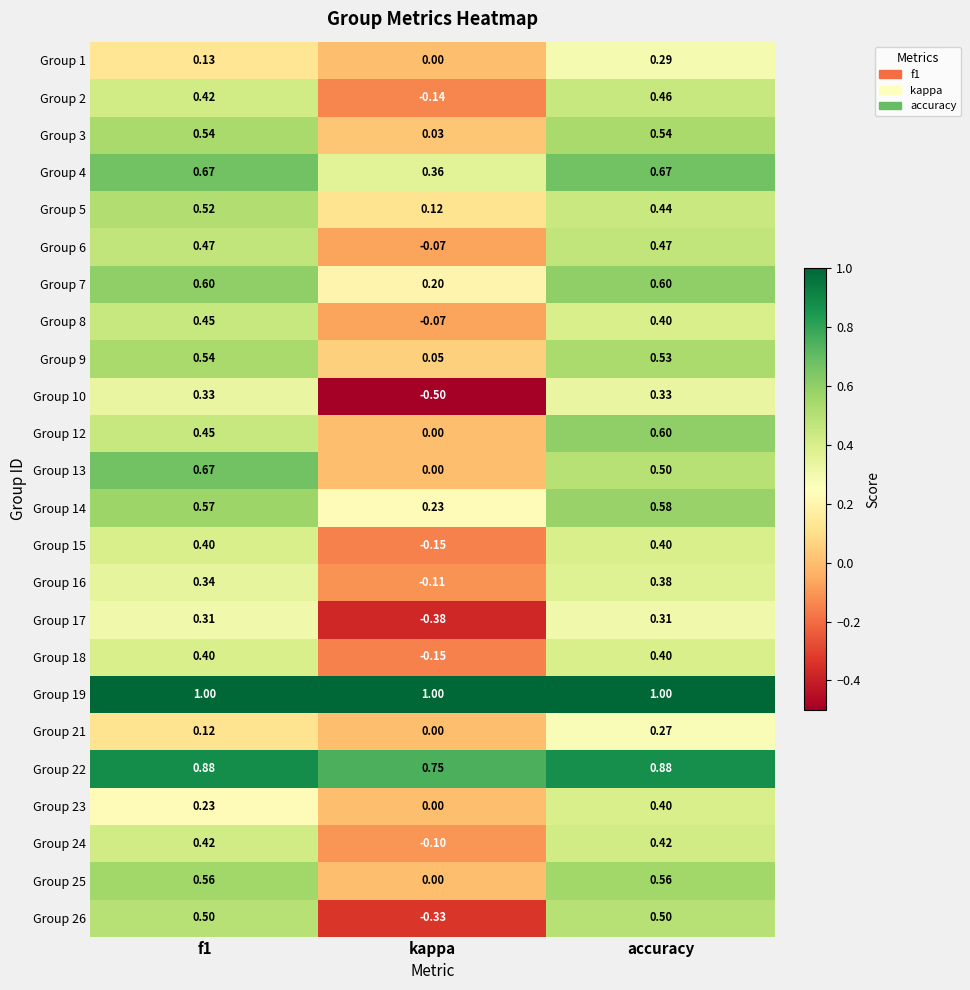

Where is Group 7 nearest to the value 0?

kappa